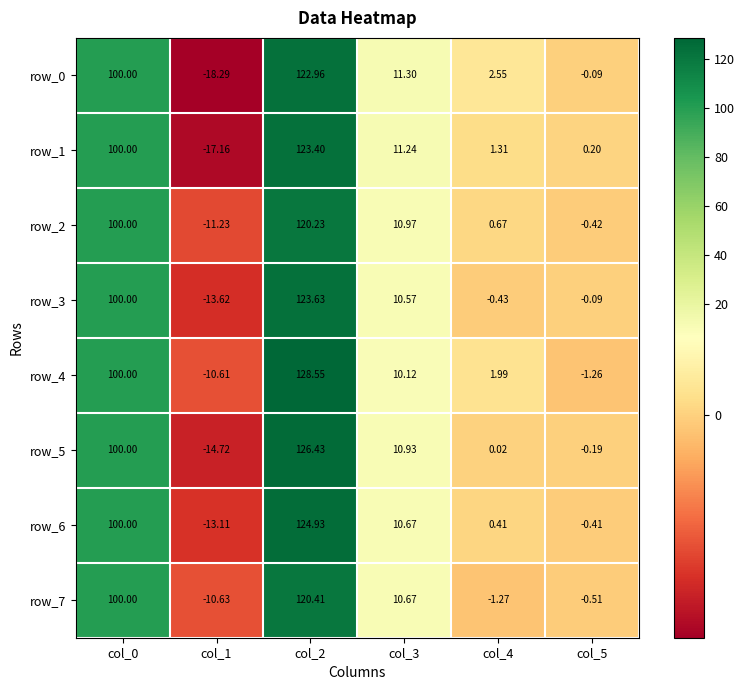

At how many categories does at least one series exceed 78?

2